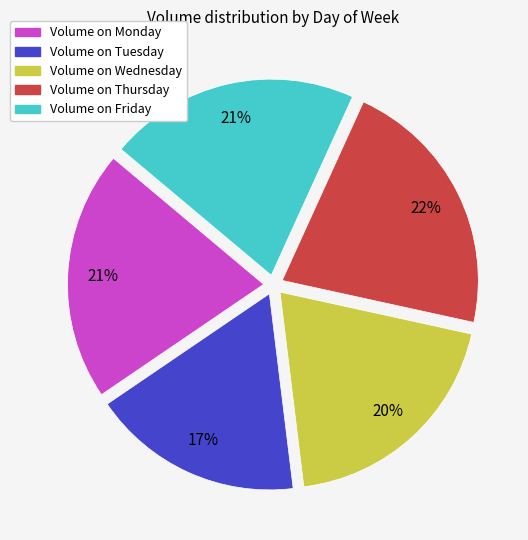

To the nearest percent, what is the average slice percentage?

20%